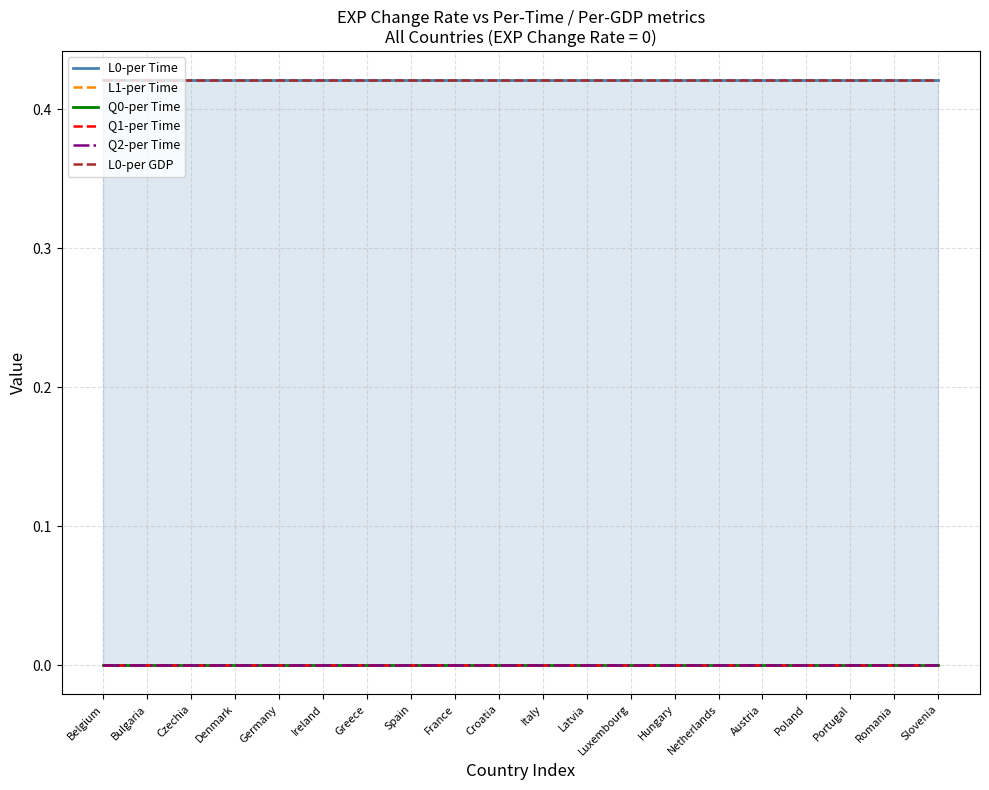

Does the chart have visible grid lines?

Yes